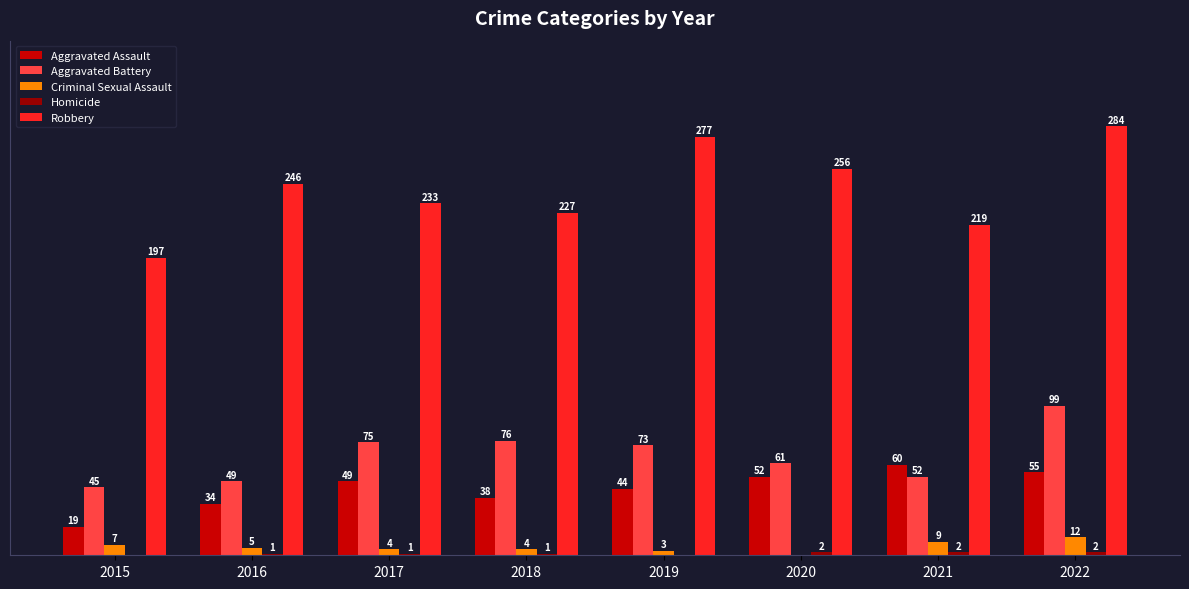

Between 2019 and 2022, which series saw the biggest shift?

Aggravated Battery